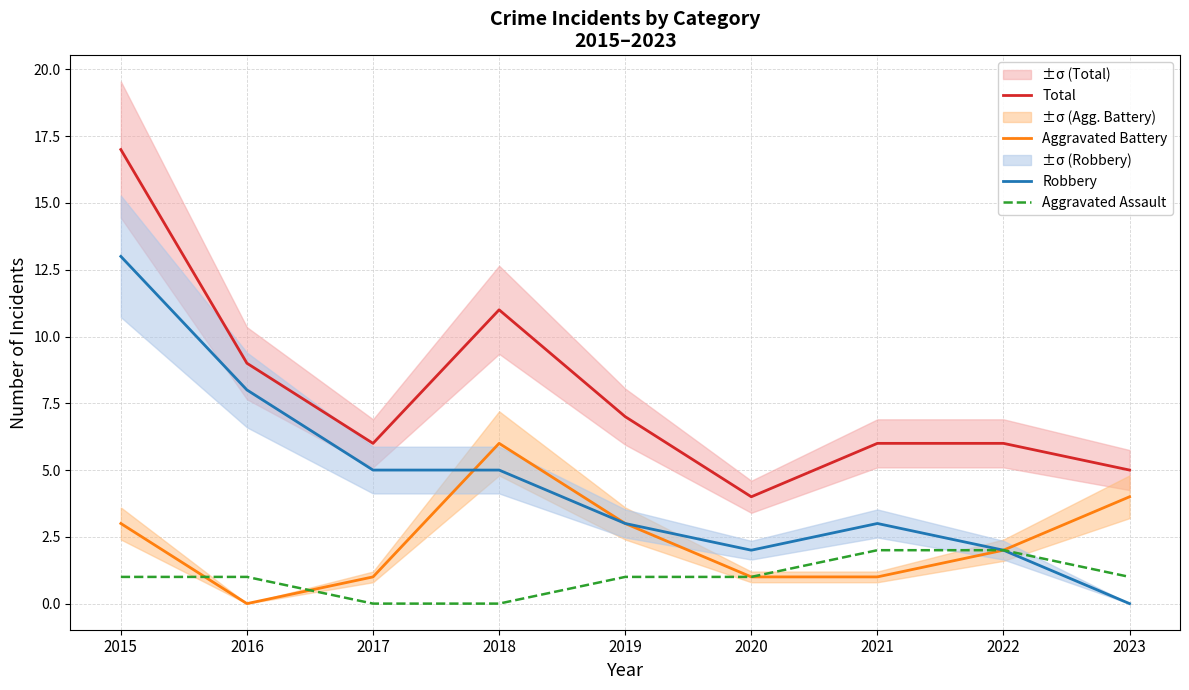

True or false: Aggravated Battery and Aggravated Assault intersect in this chart.

True